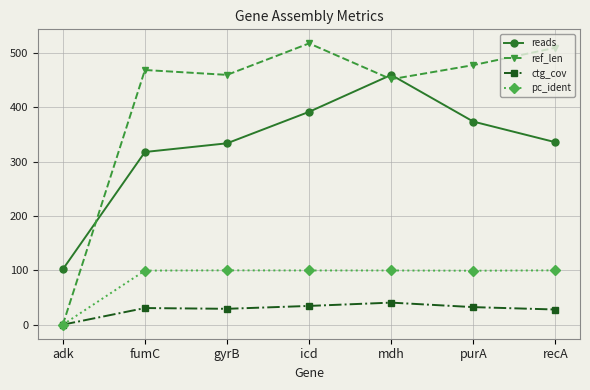

What is the total value across all series at fumC?

917.2